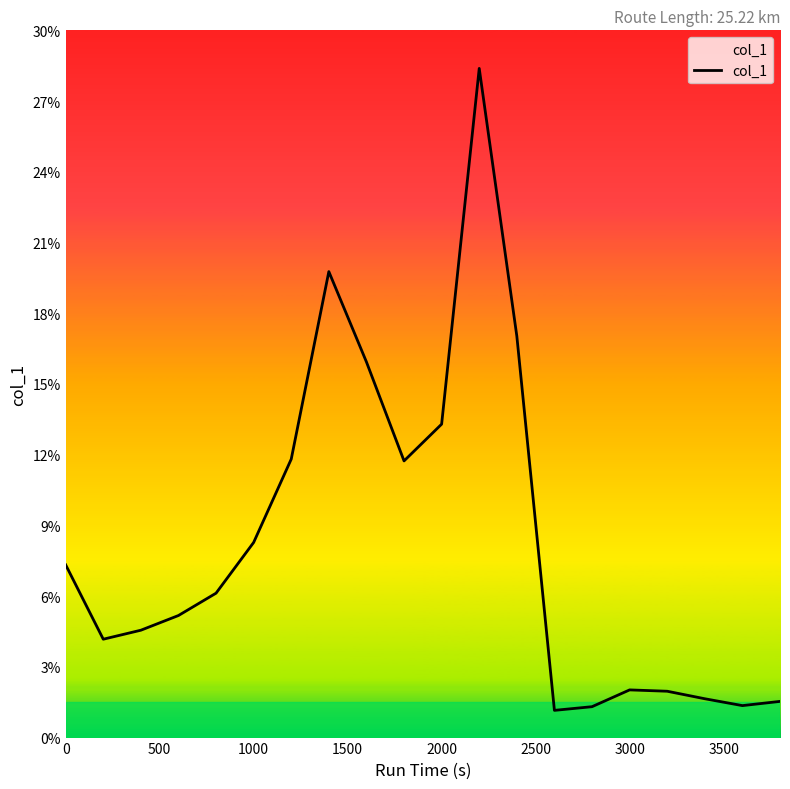

How many interior local peaks (higher than both neighbors) does the data have?

3